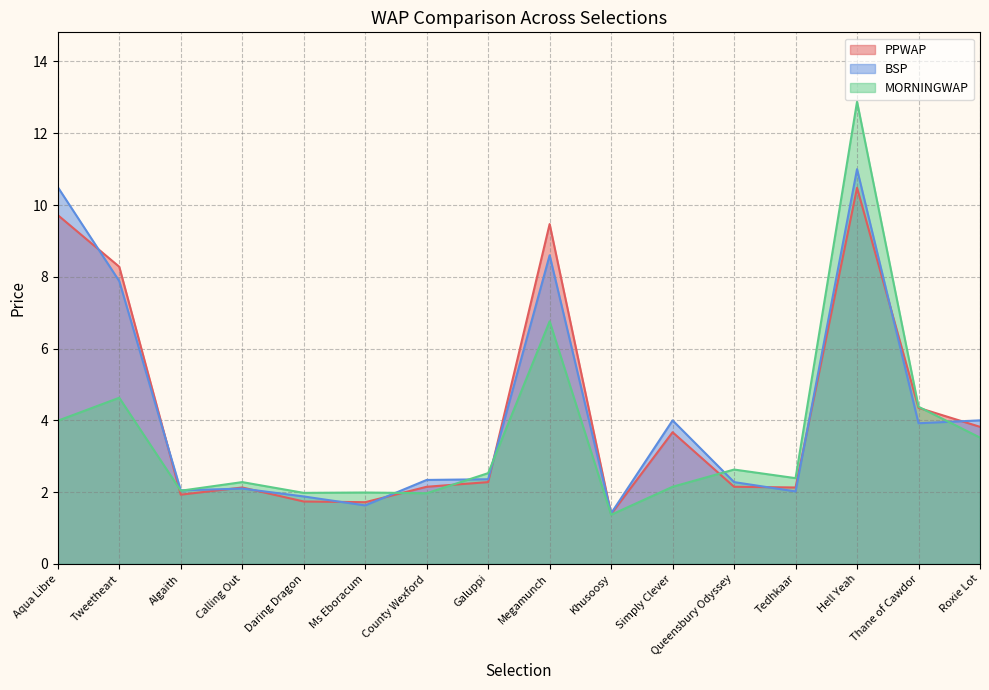

What is the total value across all series at Roxie Lot?

11.3